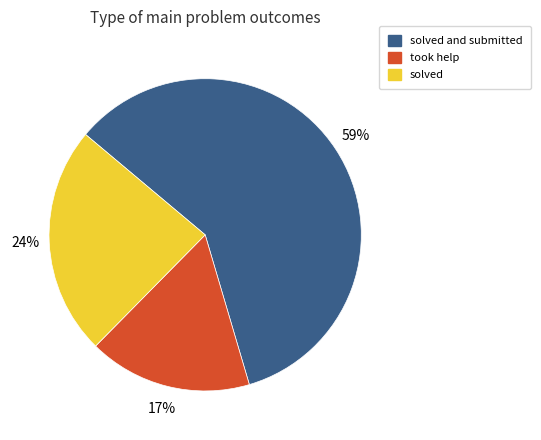

To the nearest percent, what is the difference between the largest and smallest slice percentages?

42%